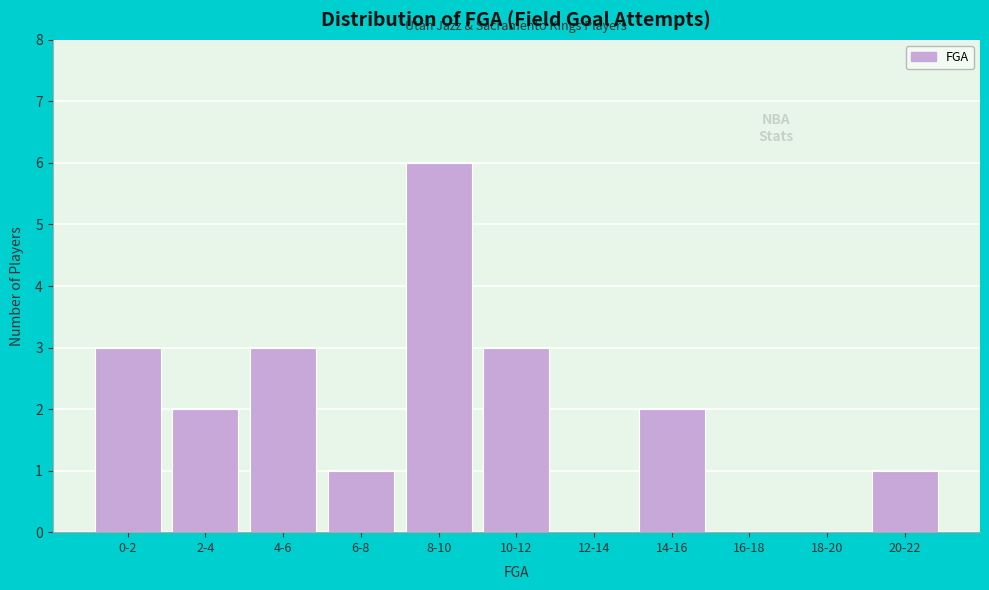

Reading left to right, extract all data points from this chart.

0-2=3	2-4=2	4-6=3	6-8=1	8-10=6	10-12=3	12-14=0	14-16=2	16-18=0	18-20=0	20-22=1